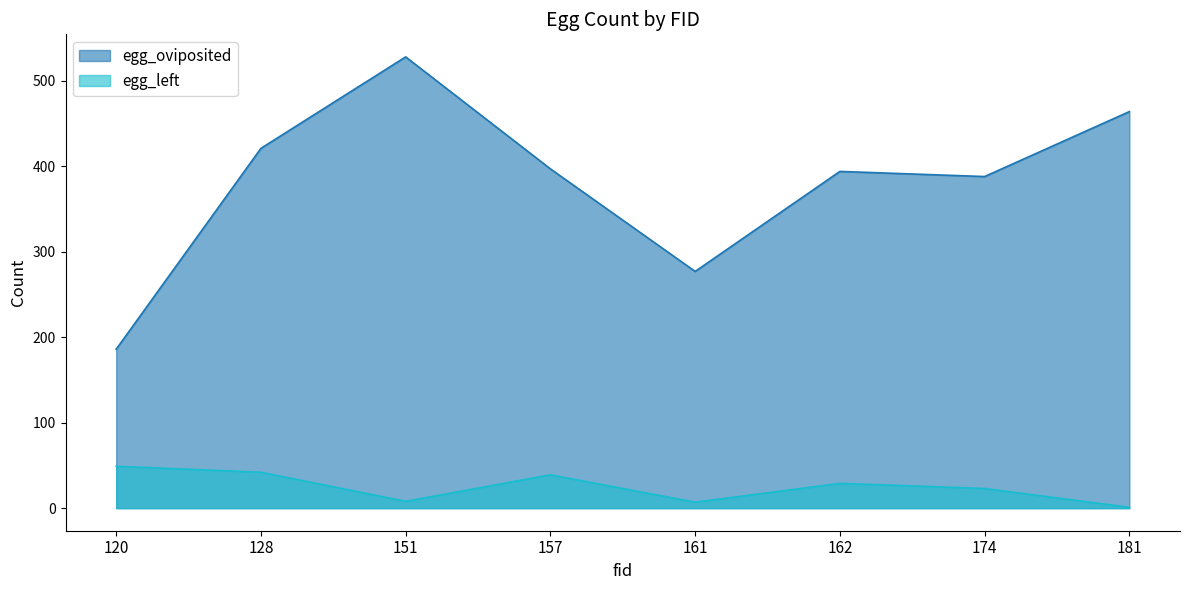

True or false: egg_left has a value of 3 at 151.

False